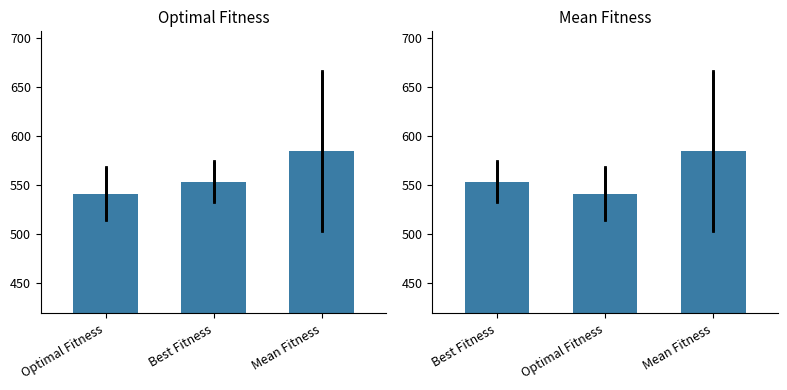

What is the difference between the maximum and minimum values in the Optimal Fitness series?

43.6